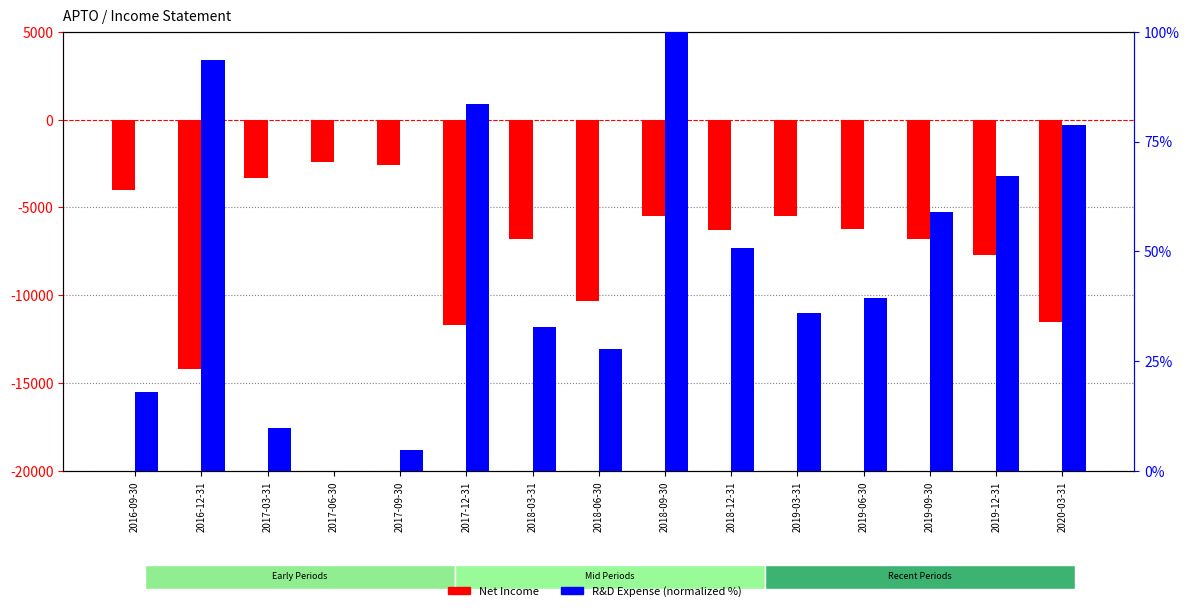

The Net Income series shows -9873.9 at 2019-03-31. True or false?

False